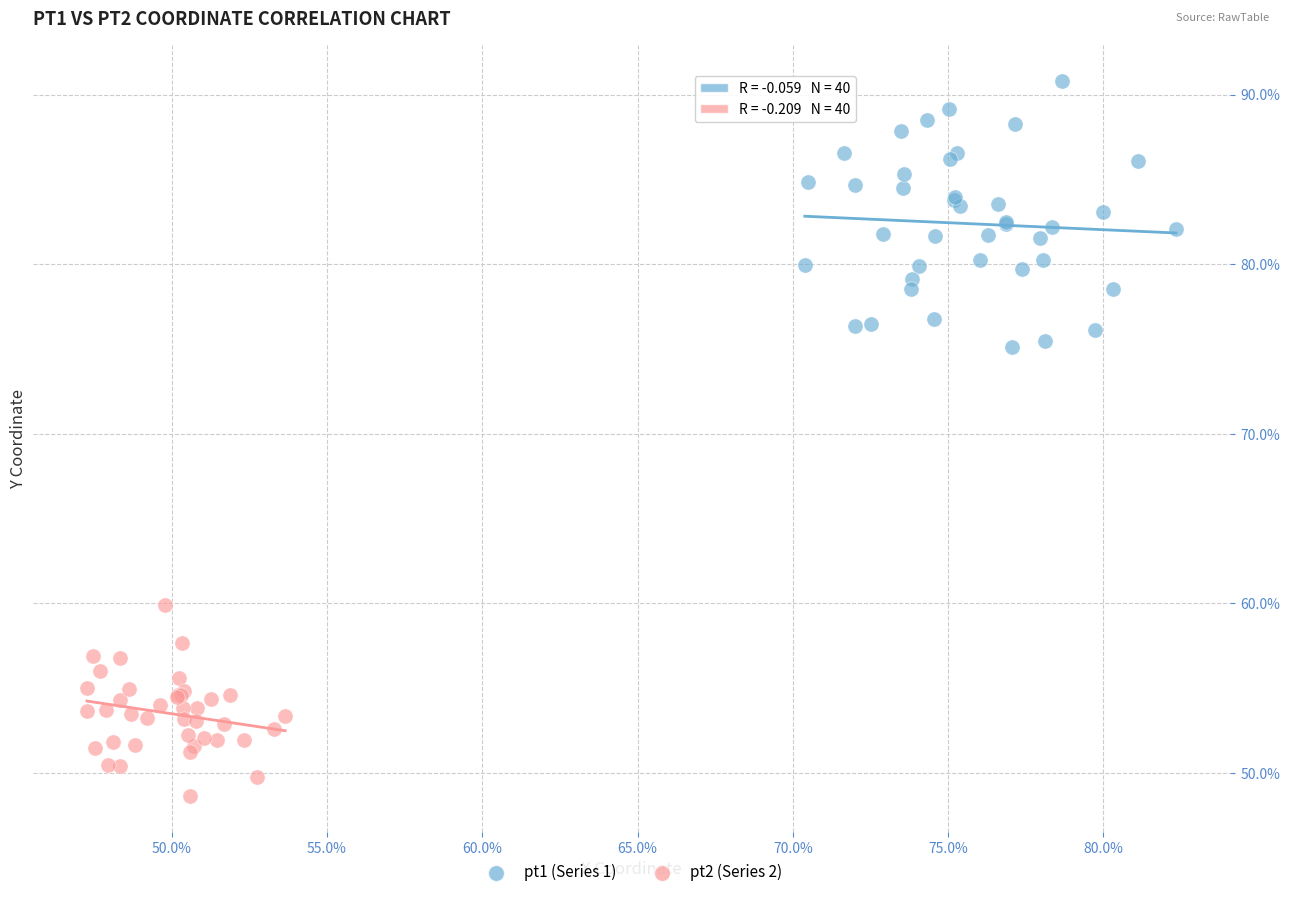

What are all the series names shown in the legend?

pt1 (Series 1), pt2 (Series 2)